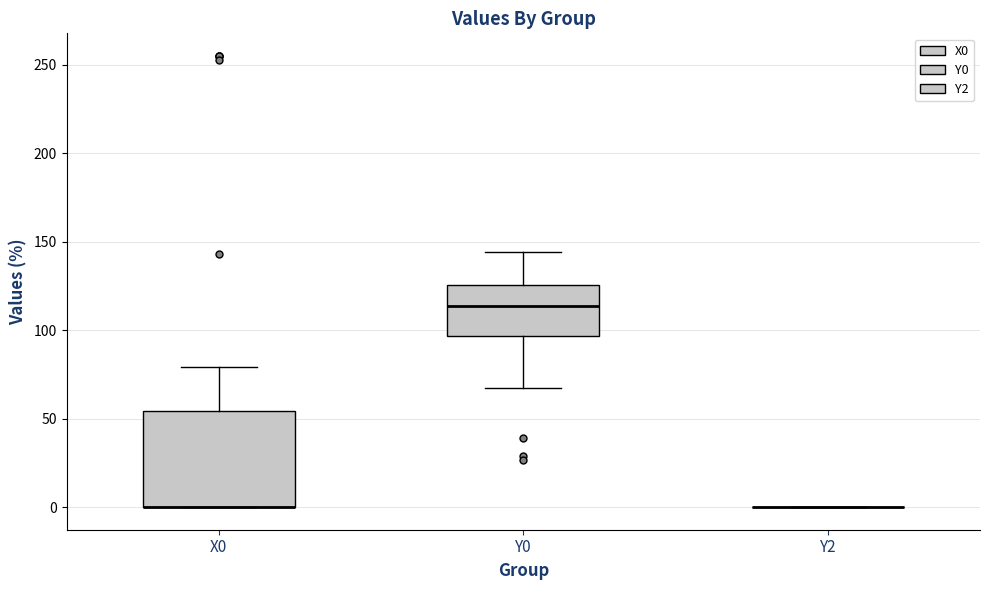

Comparing the boxes themselves (not the whiskers), which one is the tallest?

X0